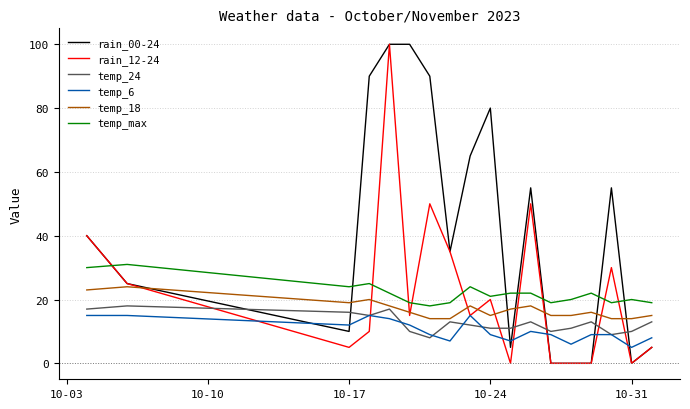

True or false: temp_max and temp_6 cross at least once.

False